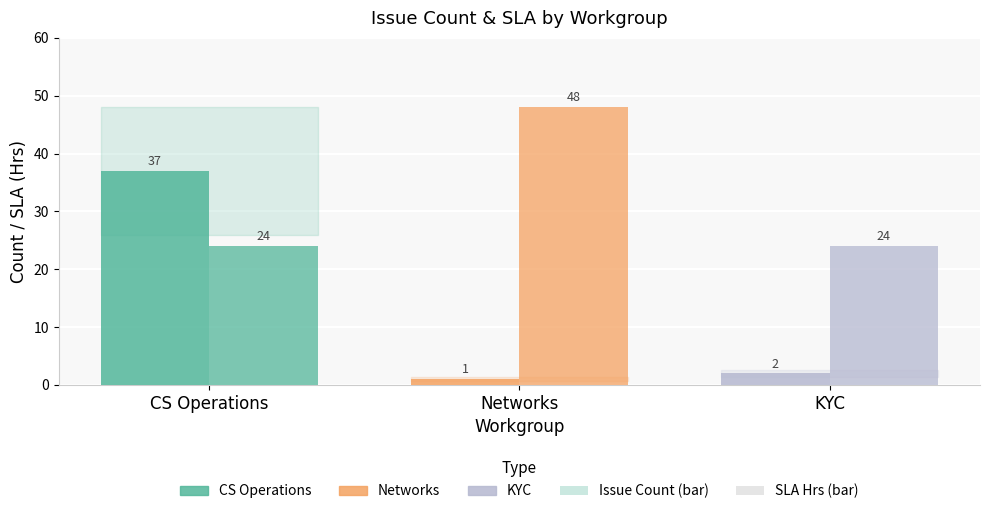

How many categories are shown in the chart?

3